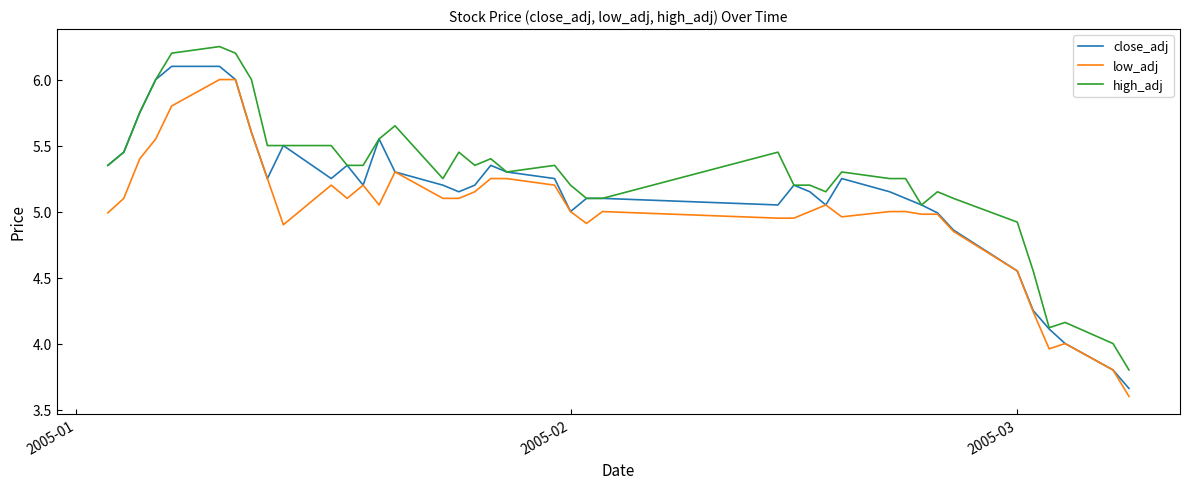

What is the smallest value displayed?

3.6